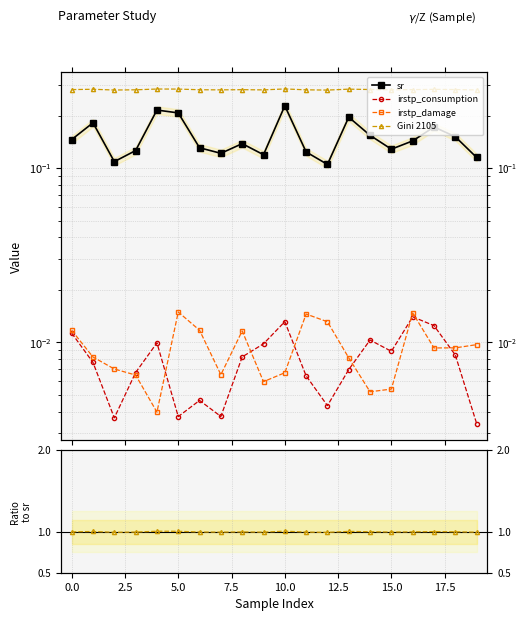

True or false: sr_ref and irstp_consumption intersect in this chart.

False